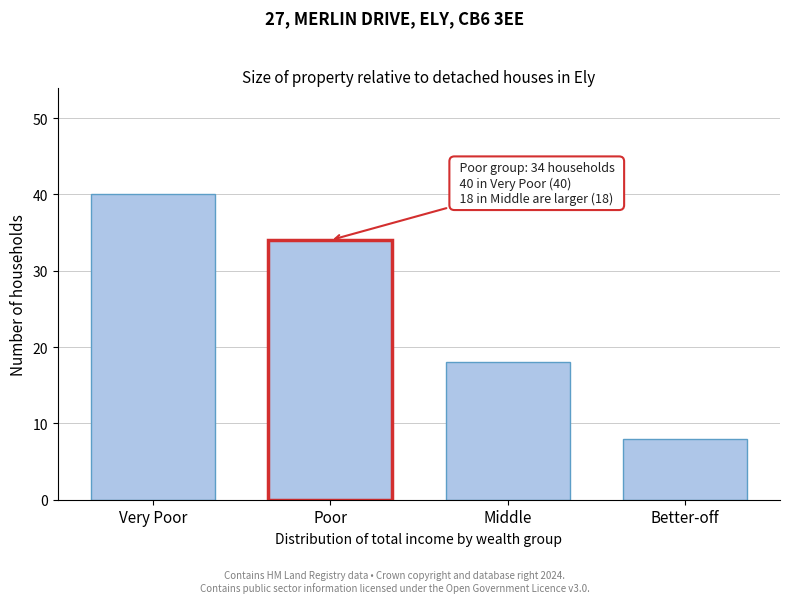

Reading left to right, transcribe all the data shown in this chart.

Very Poor=40	Poor=34	Middle=18	Better-off=8